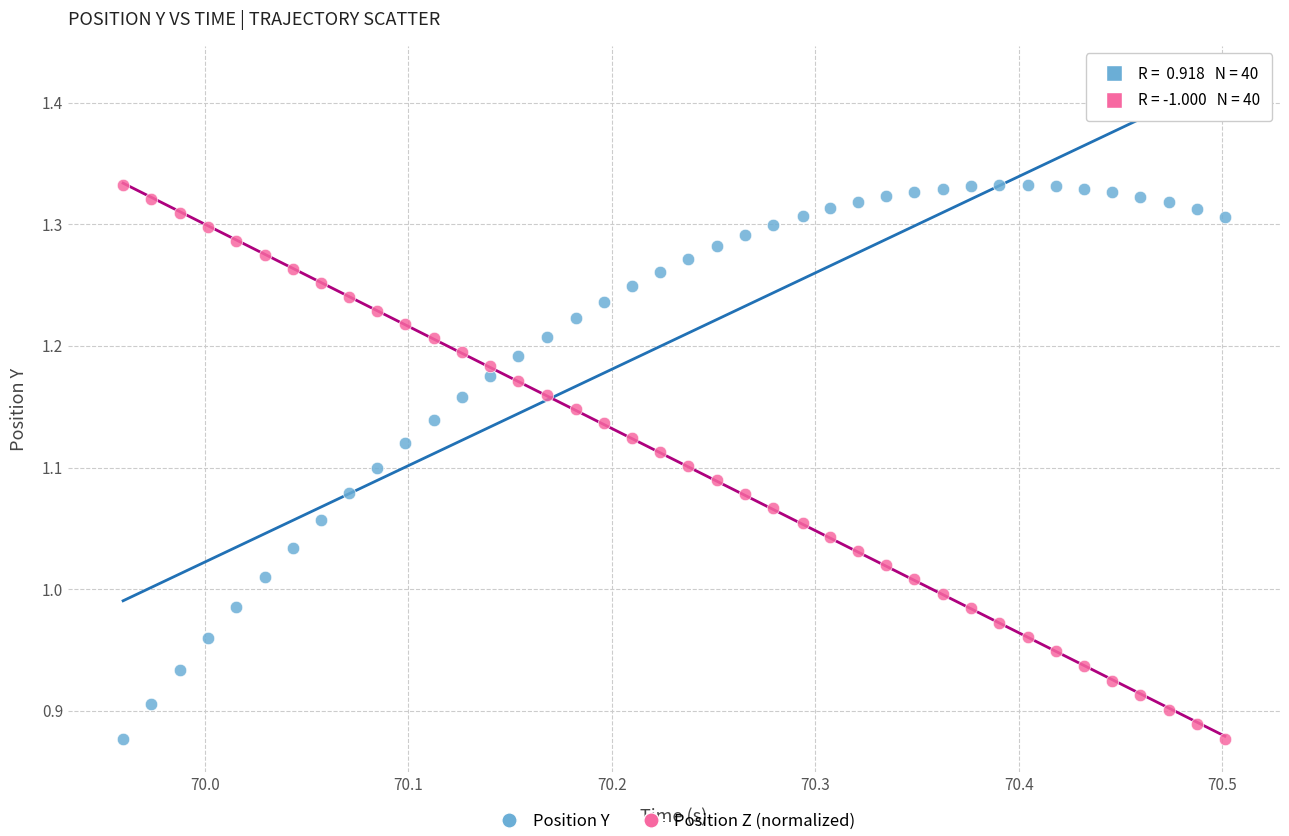

Across all data points, what is the range of Y values (max minus min)?

0.5